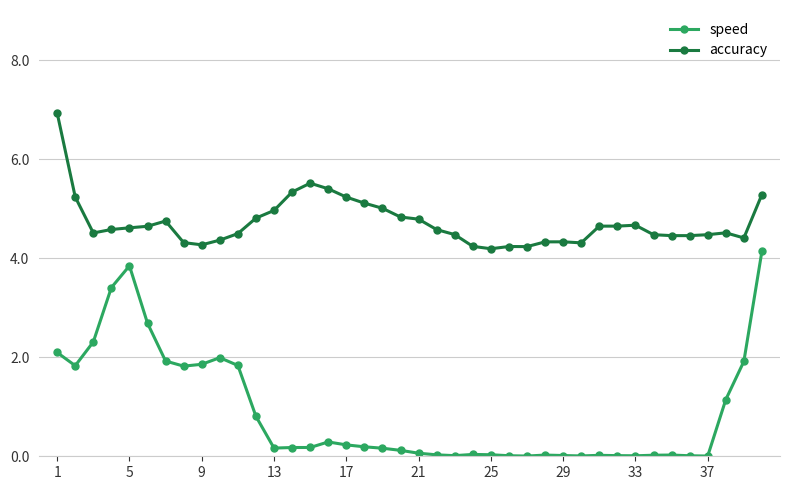

Which series has the largest range (max minus min)?

speed